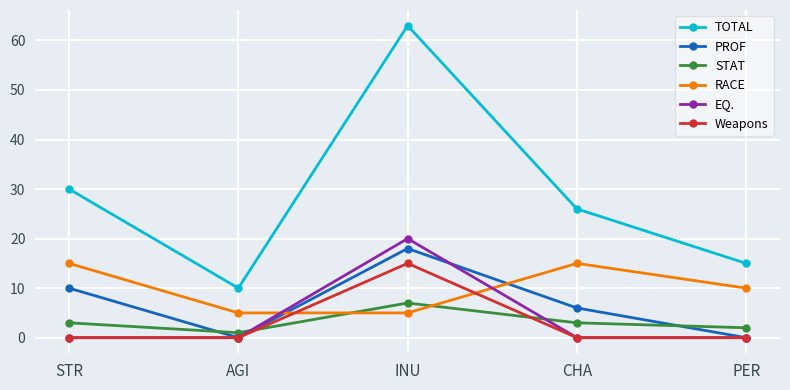

What is the difference between the maximum and second lowest values in the STAT series?

5